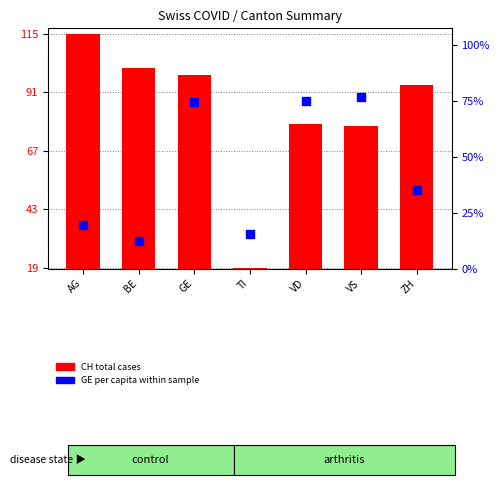

At which category is the sum across all series the highest?

GE